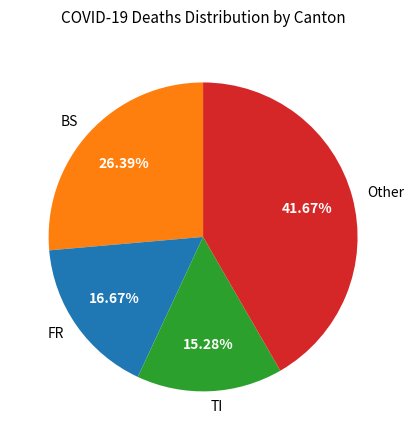

How many slices are in this pie chart?

4